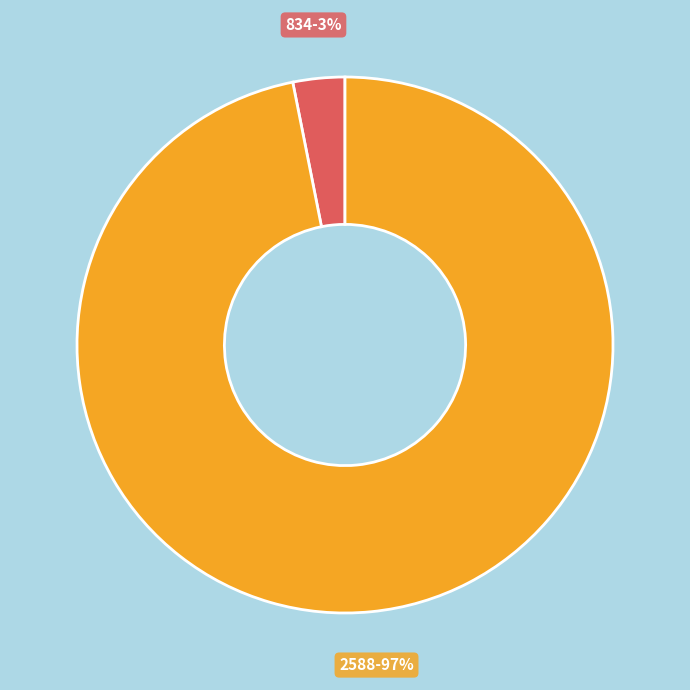

How many segments does this pie chart have?

2